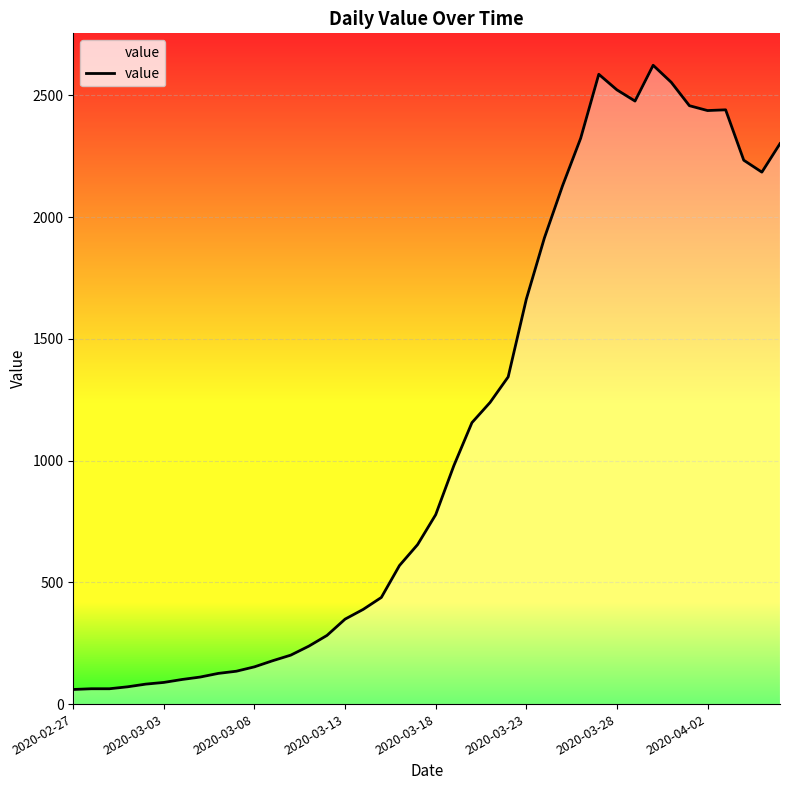

What is the smallest value displayed?

60